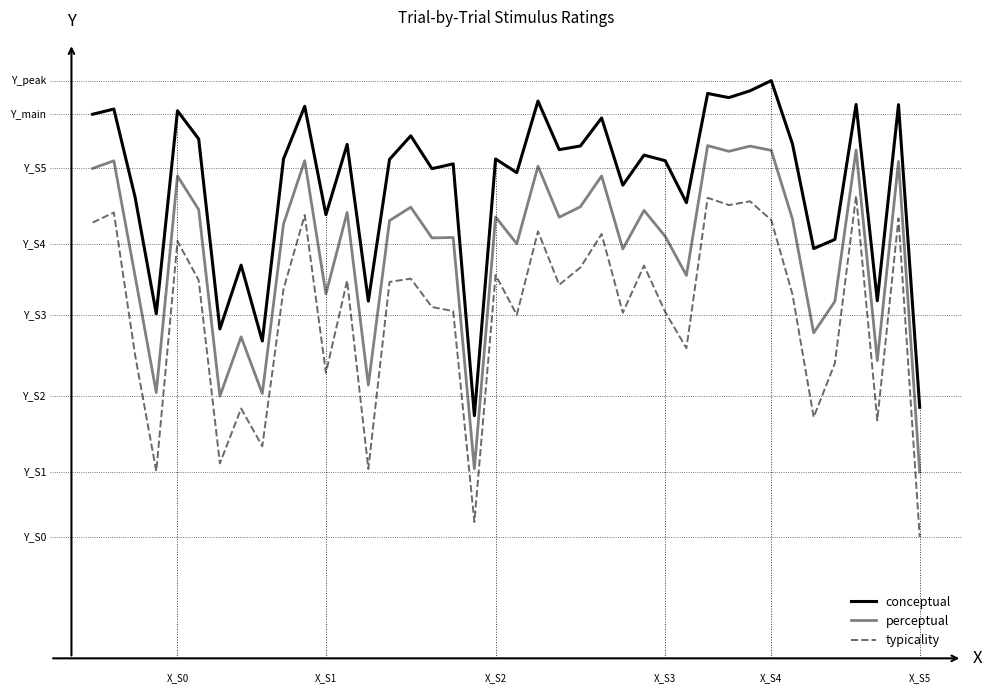

Reading left to right, what are all the values shown in this chart?

conceptual: 84.0	84.8	71.3	53.2	84.6	80.2	50.9	60.7	49.0	77.1	85.3	68.5	79.4	55.2	77.1	80.7	75.6	76.4	37.5	77.1	75.0	86.1	78.6	79.2	83.5	73.1	77.7	76.9	70.4	87.3	86.6	87.7	89.2	79.5	63.3	64.7	85.6	55.2	85.5	38.8
perceptual: 75.7	76.9	59.1	41.1	74.5	69.3	40.5	49.7	40.9	67.1	76.9	56.3	68.9	42.2	67.6	69.7	65.0	65.0	29.3	68.2	64.0	76.0	68.1	69.8	74.5	63.2	69.2	65.2	59.1	79.2	78.3	79.1	78.5	67.8	50.3	55.1	78.5	46.0	76.8	28.8
typicality: 67.3	68.9	46.9	28.9	64.4	58.4	30.1	38.6	32.8	57.0	68.5	44.1	58.4	29.3	58.1	58.7	54.3	53.6	21.1	59.2	53.1	66.0	57.7	60.4	65.5	53.4	60.7	53.5	47.9	71.1	70.0	70.6	67.7	56.2	37.2	45.6	71.5	36.8	68.0	18.8